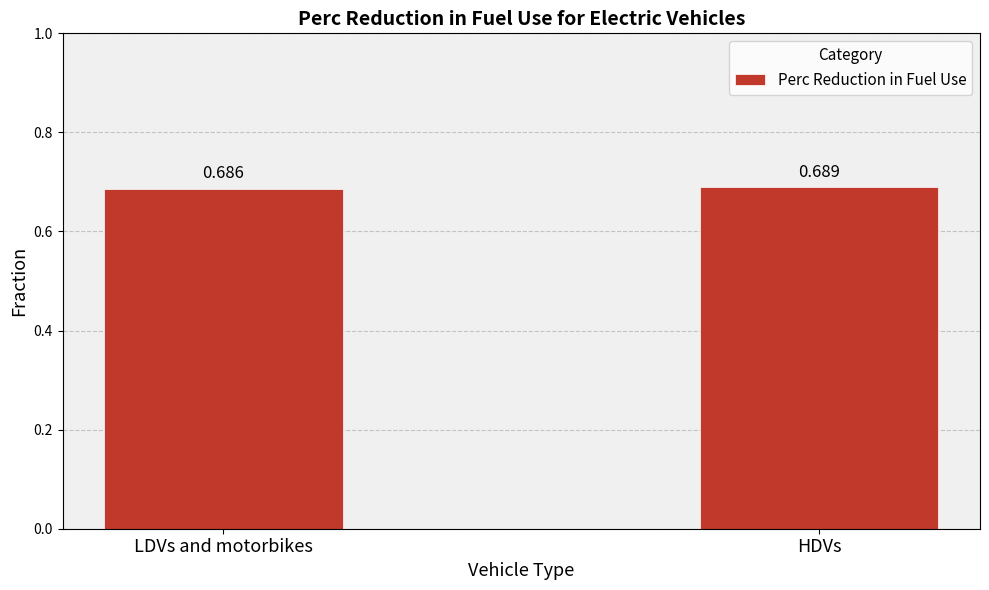

Which label corresponds to the largest value in the chart?

HDVs